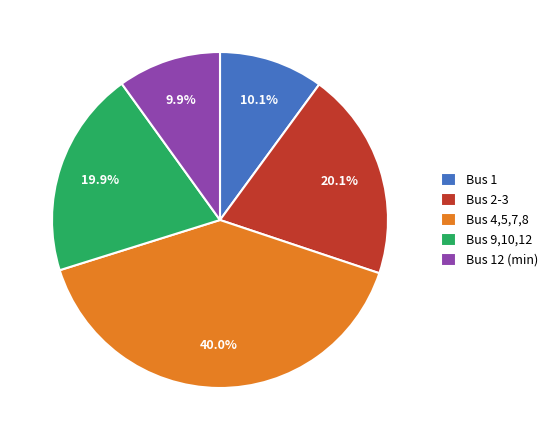

What percentage do Bus 4,5,7,8 and Bus 9,10,12 together represent?

59.9%